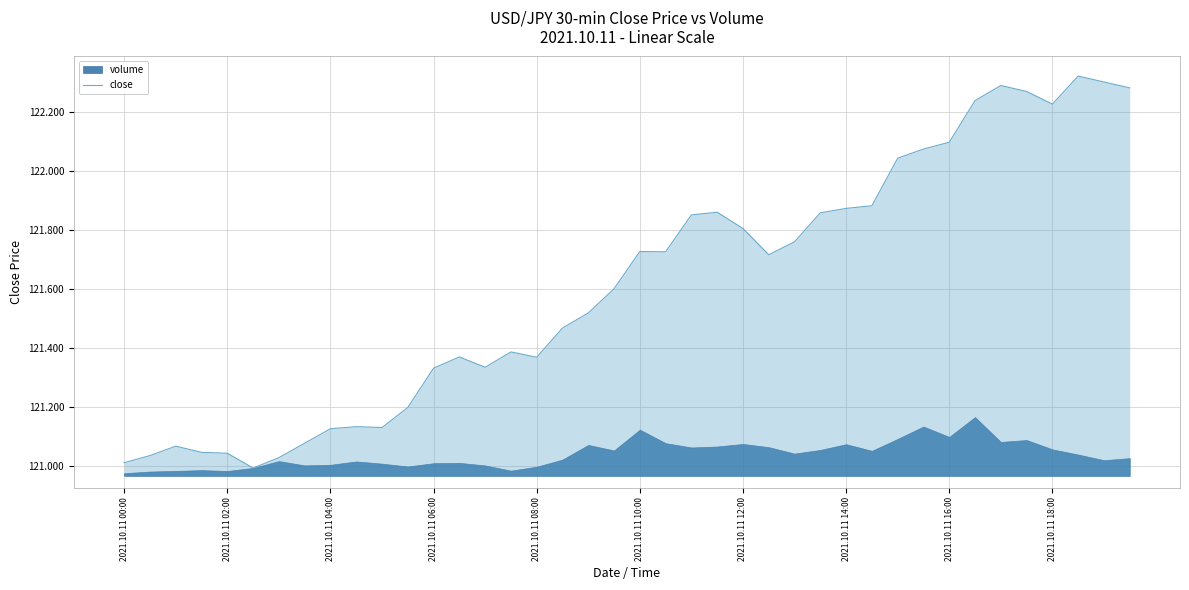

What is the difference between the values at 34 and 15?

0.9